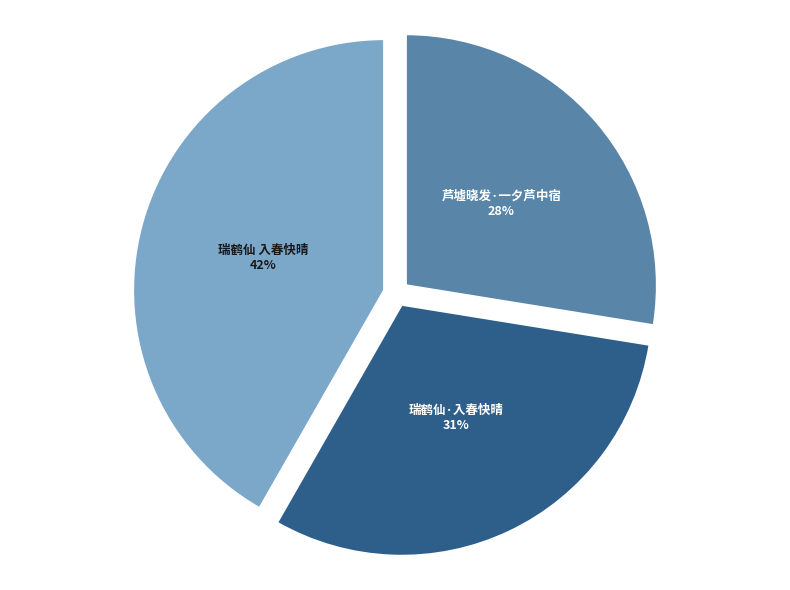

Combined, do 瑞鹤仙 入春快晴 and 瑞鹤仙·入春快晴 account for over 50%?

Yes